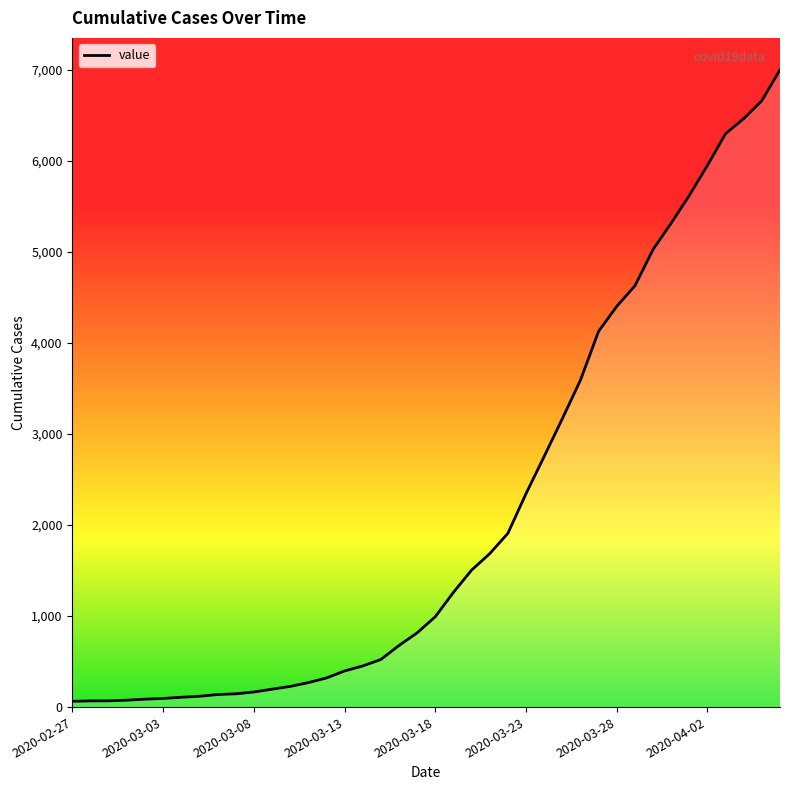

What is the difference between the maximum and minimum values?

6939